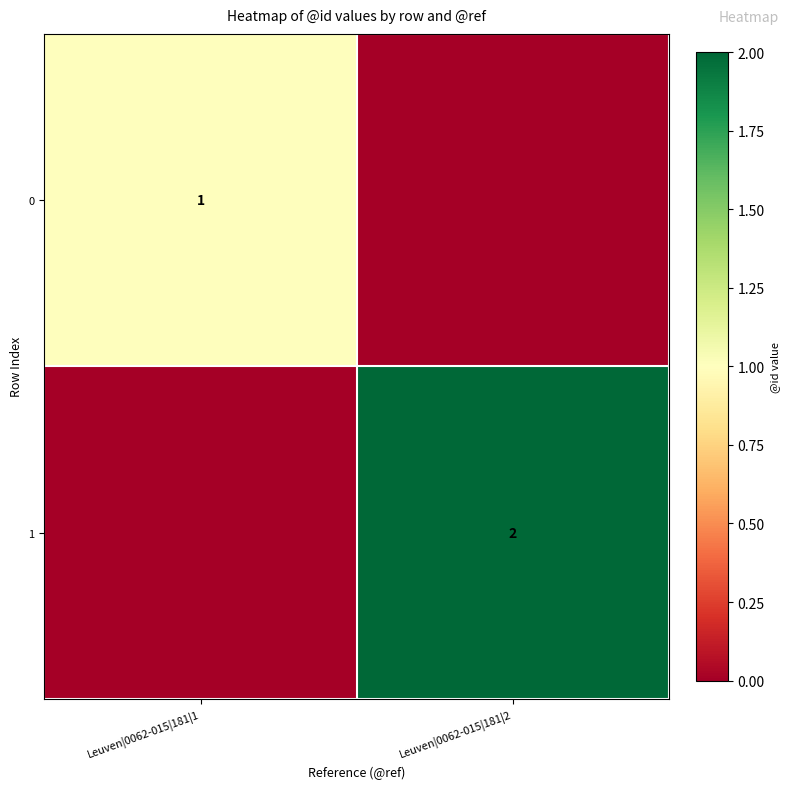

True or false: 1 has a value of 2 at Leuven|0062-015|181|2.

True